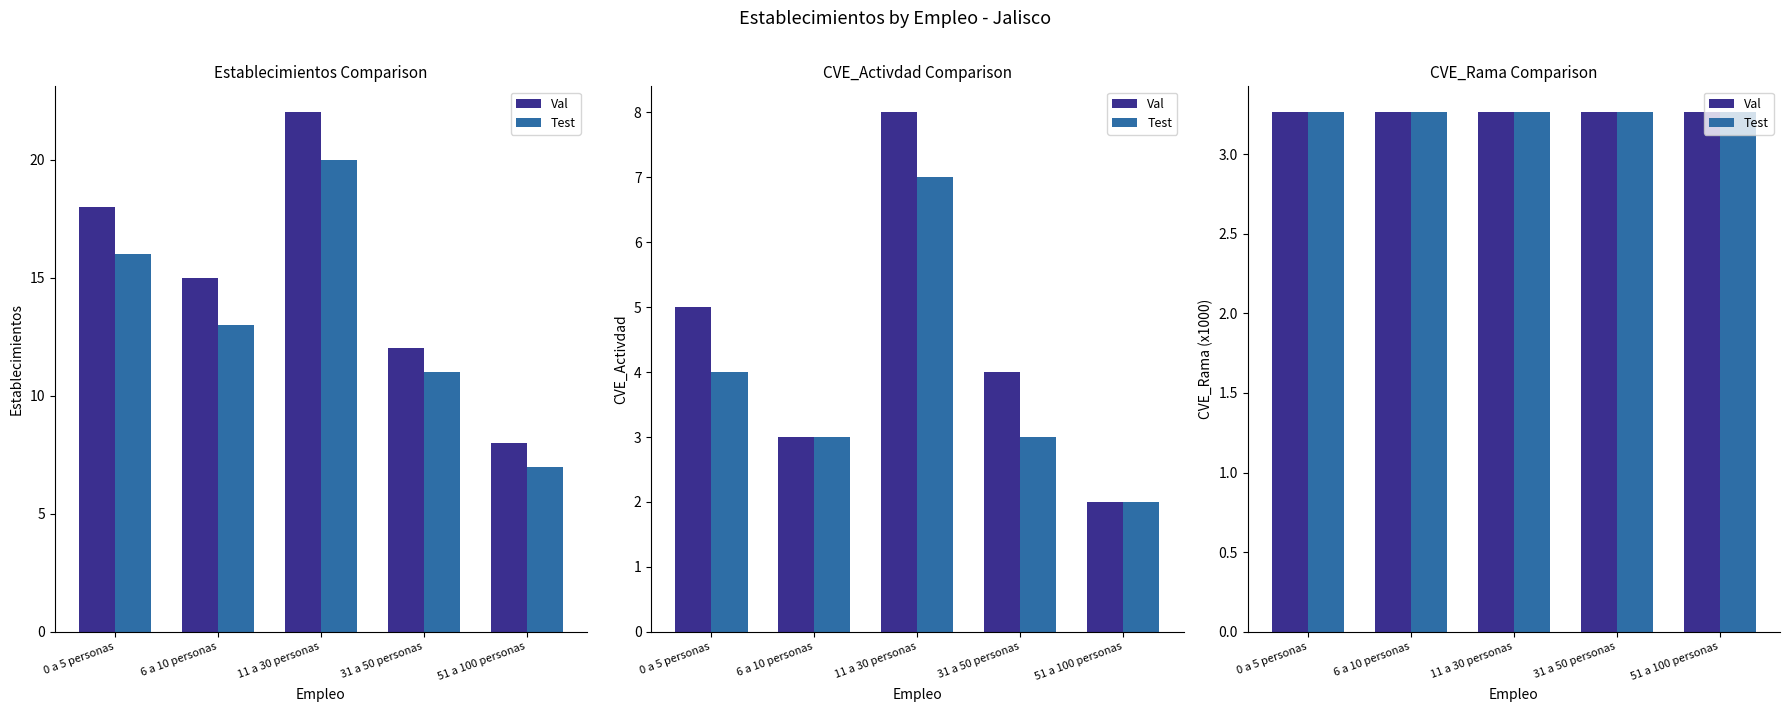

What value does the Val series have at 11 a 30 personas?

3.3